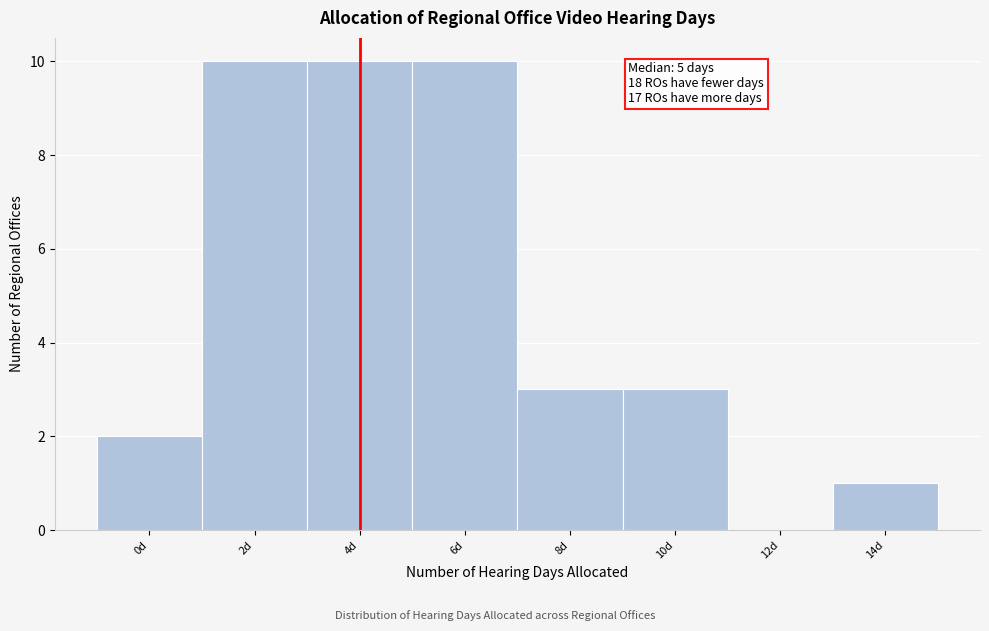

Reading left to right, what are all the values shown in this chart?

0d=2	2d=10	4d=10	6d=10	8d=3	10d=3	12d=0	14d=1